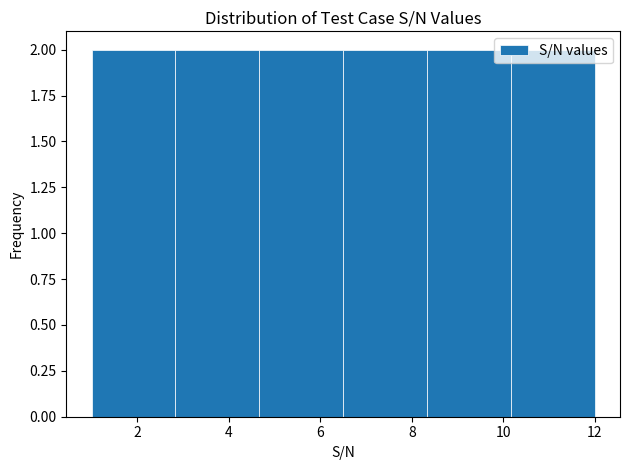

Reading left to right, transcribe this chart: for each bar, give the range it covers on the x-axis and its height. Neither the bar edges nor the heights are printed on the chart, so give them approximately, as read against the axes.

1.0 to 2.8: 2
2.8 to 4.6: 2
4.6 to 6.6: 2
6.6 to 8.4: 2
8.4 to 10.2: 2
10.2 to 12.0: 2